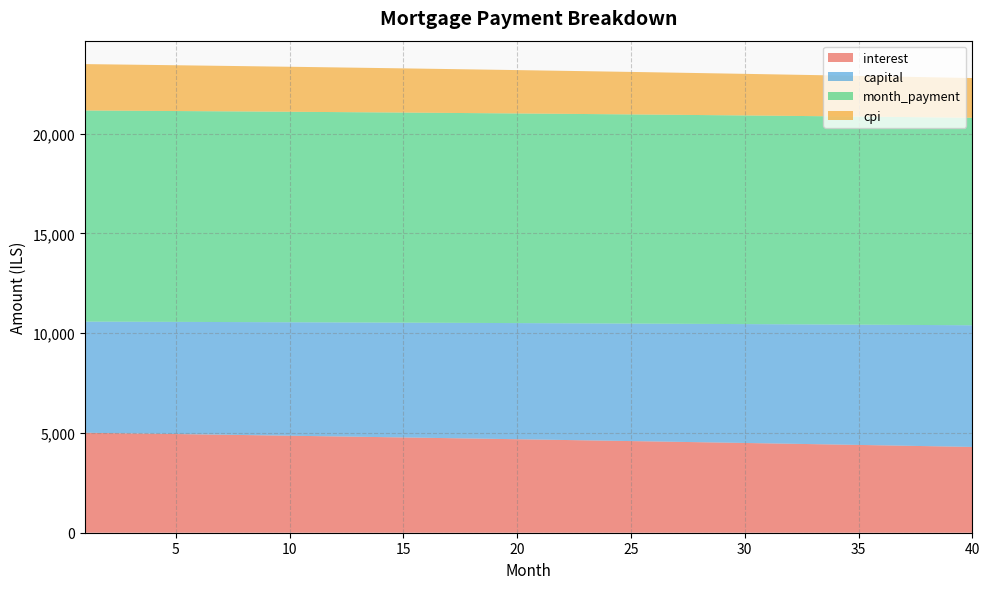

Reading right to left, transcribe all the data shown in this chart.

interest: 4299.4	4319.8	4340.1	4360.2	4380.3	4400.2	4420.1	4439.8	4459.4	4478.8	4498.2	4517.5	4536.6	4555.6	4574.5	4593.3	4612.0	4630.6	4649.0	4667.4	4685.6	4703.7	4721.8	4739.7	4757.5	4775.2	4792.7	4810.2	4827.6	4844.8	4862.0	4879.1	4896.0	4912.8	4929.6	4946.2	4962.7	4979.1	4995.5	5011.7
capital: 6098.4	6084.2	6070.0	6055.9	6041.8	6027.7	6013.7	5999.7	5985.7	5971.8	5957.9	5944.0	5930.2	5916.4	5902.6	5888.9	5875.2	5861.5	5847.8	5834.2	5820.6	5807.1	5793.6	5780.1	5766.6	5753.2	5739.8	5726.5	5713.1	5699.8	5686.6	5673.3	5660.1	5646.9	5633.8	5620.7	5607.6	5594.5	5581.5	5568.5
month_payment: 10397.7	10404.0	10410.1	10416.1	10422.1	10428.0	10433.8	10439.5	10445.1	10450.6	10456.1	10461.5	10466.8	10472.0	10477.1	10482.2	10487.2	10492.1	10496.9	10501.6	10506.3	10510.8	10515.3	10519.8	10524.1	10528.4	10532.6	10536.7	10540.7	10544.7	10548.6	10552.4	10556.1	10559.8	10563.4	10566.9	10570.3	10573.7	10577.0	10580.2
cpi: 1992.1	2001.7	2011.2	2020.6	2030.0	2039.4	2048.7	2057.9	2067.1	2076.2	2085.3	2094.3	2103.2	2112.1	2121.0	2129.8	2138.6	2147.3	2155.9	2164.5	2173.0	2181.5	2190.0	2198.4	2206.7	2215.0	2223.2	2231.4	2239.5	2247.6	2255.7	2263.7	2271.6	2279.5	2287.3	2295.1	2302.8	2310.5	2318.2	2325.8